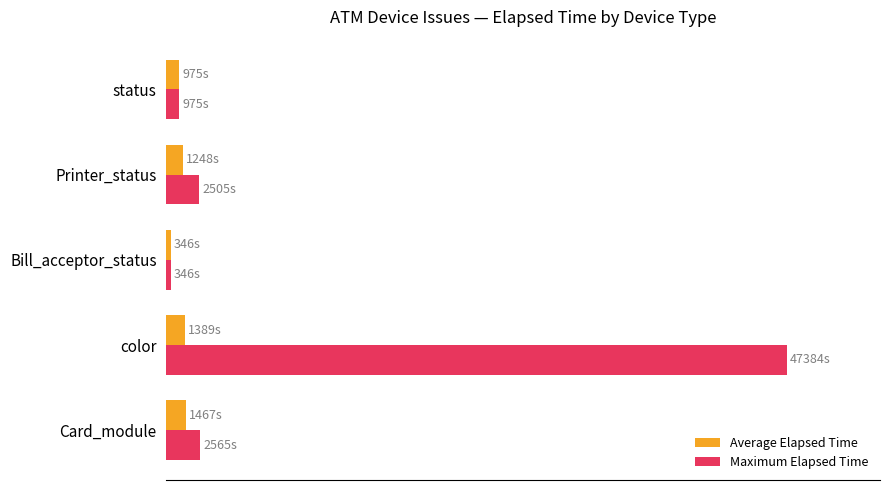

What are all the series names shown in the legend?

Average Elapsed Time, Maximum Elapsed Time